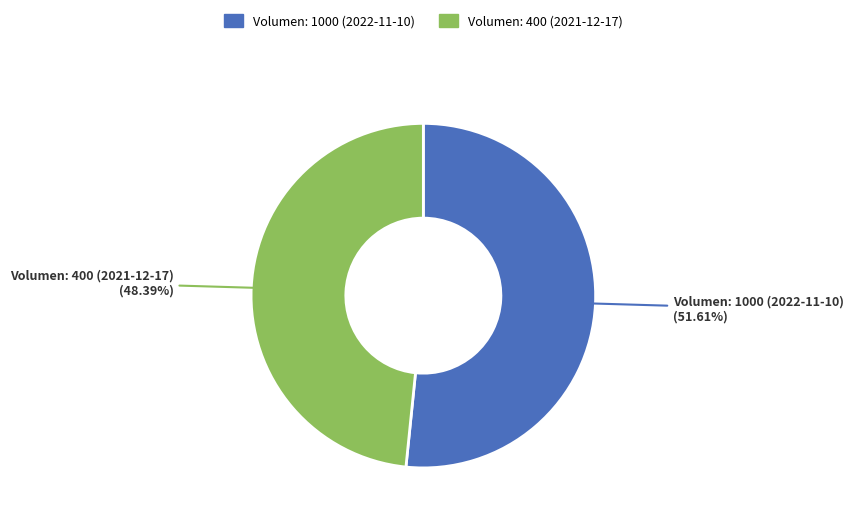

True or false: Volumen: 400 (2021-12-17) accounts for 48% of the total.

True